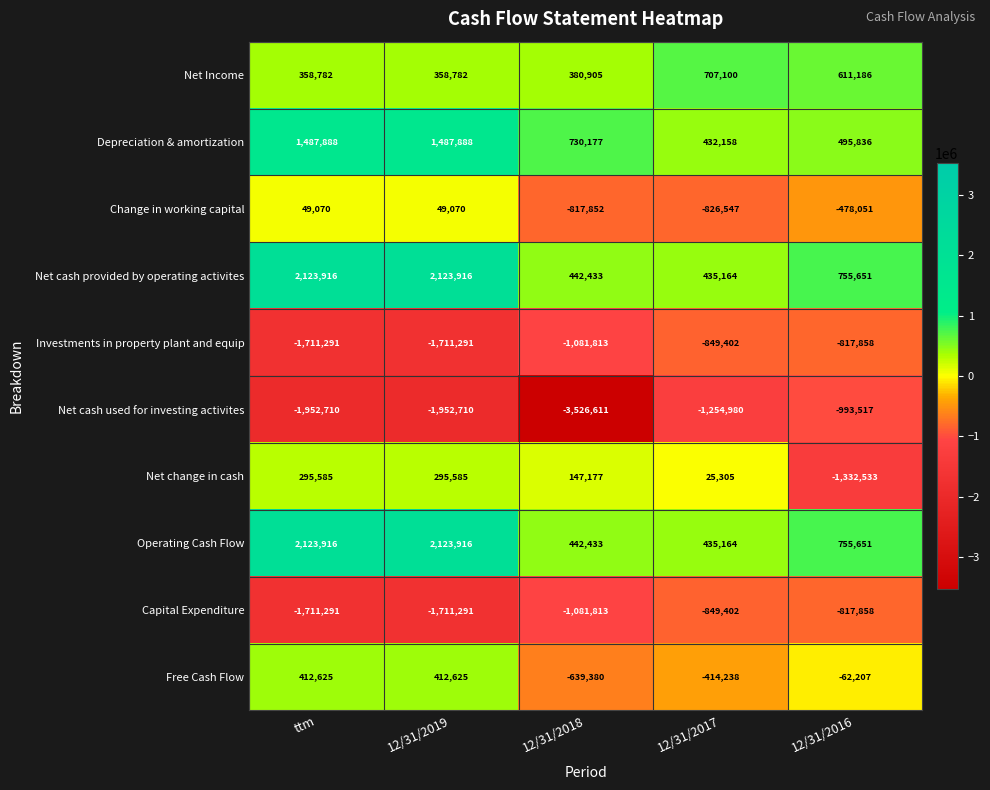

Is the value of Net change in cash at 12/31/2017 greater than the value of Capital Expenditure at 12/31/2018?

Yes